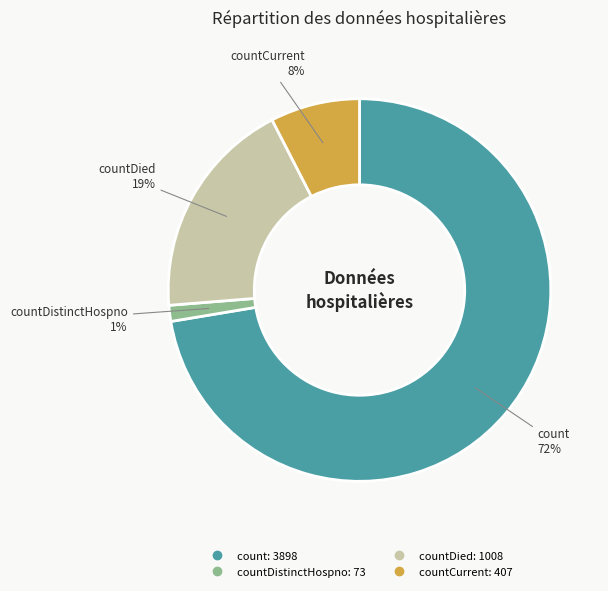

Does any single category account for the majority?

Yes